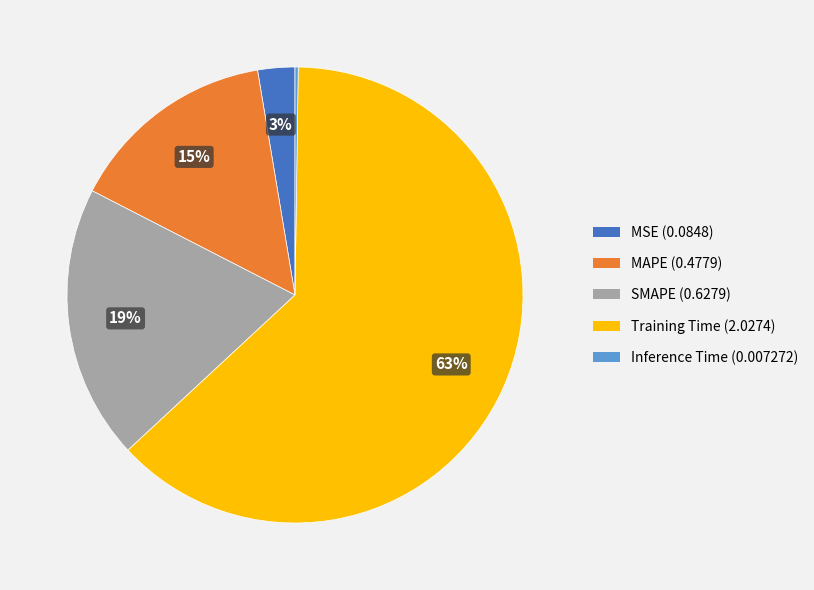

Is it true that SMAPE is 19% of the pie?

True